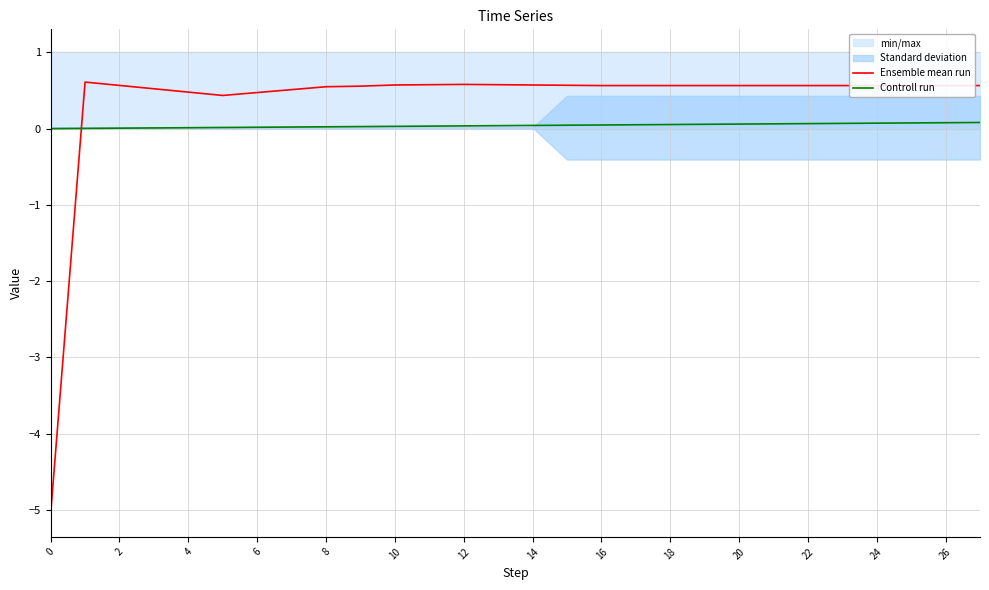

Reading left to right, extract all data points from this chart.

Ensemble mean run: -5.1	0.6	0.6	0.5	0.5	0.4	0.5	0.5	0.5	0.6	0.6	0.6	0.6	0.6	0.6	0.6	0.6	0.6	0.6	0.6	0.6	0.6	0.6	0.6	0.6	0.6	0.6	0.6
Controll run: 0.0	0.0	0.0	0.0	0.0	0.0	0.0	0.0	0.0	0.0	0.0	0.0	0.0	0.0	0.0	0.0	0.0	0.1	0.1	0.1	0.1	0.1	0.1	0.1	0.1	0.1	0.1	0.1